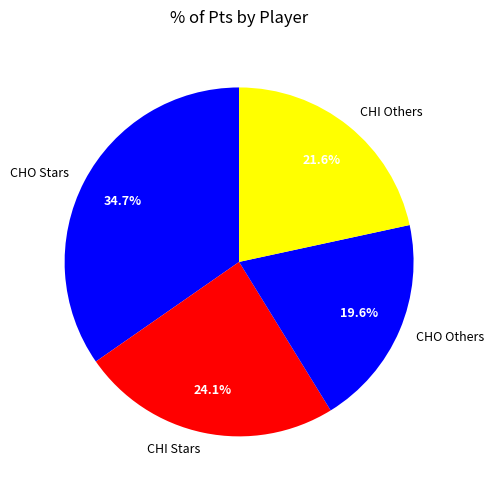

Between CHO Others and CHI Stars, which is larger?

CHI Stars